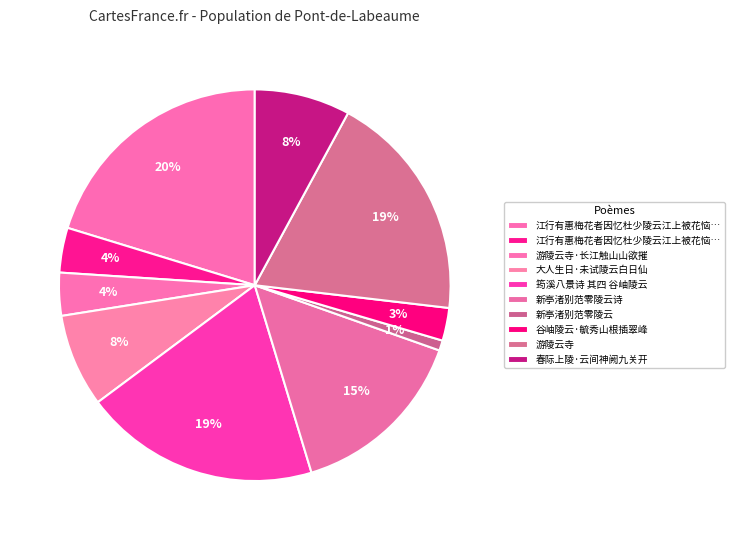

How many slices are in this pie chart?

10